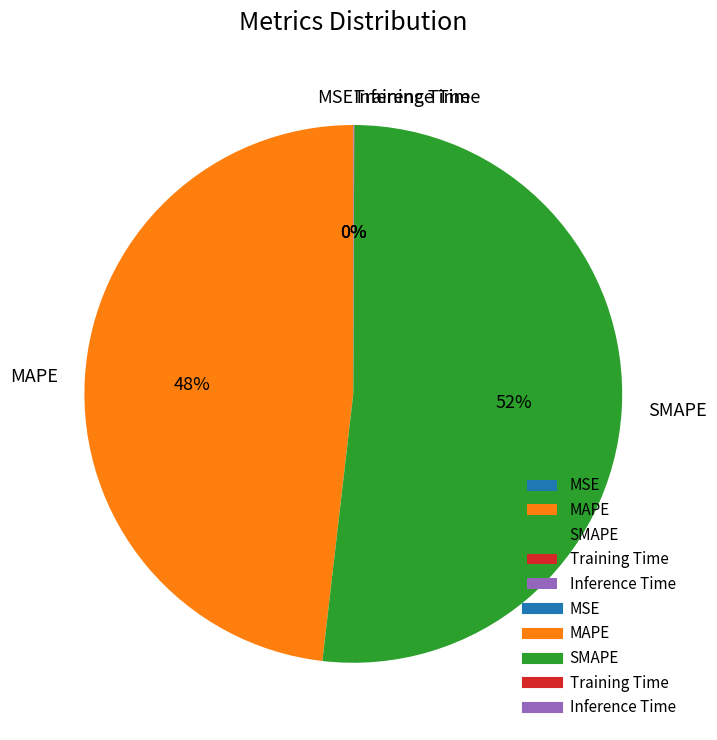

Is there any slice that represents more than half of the pie?

Yes